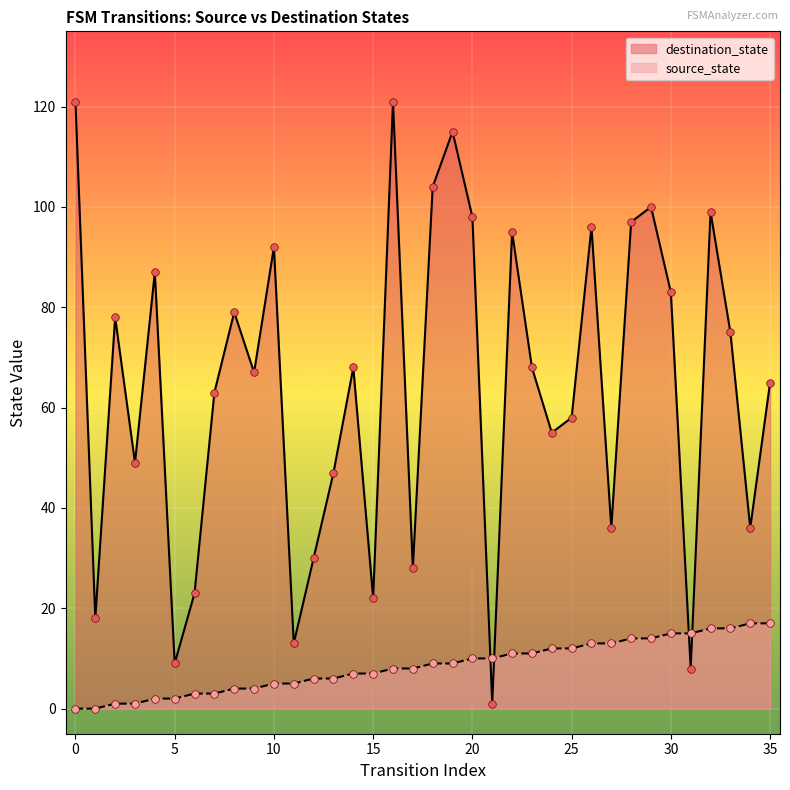

What is the total value across all series at 16?

129